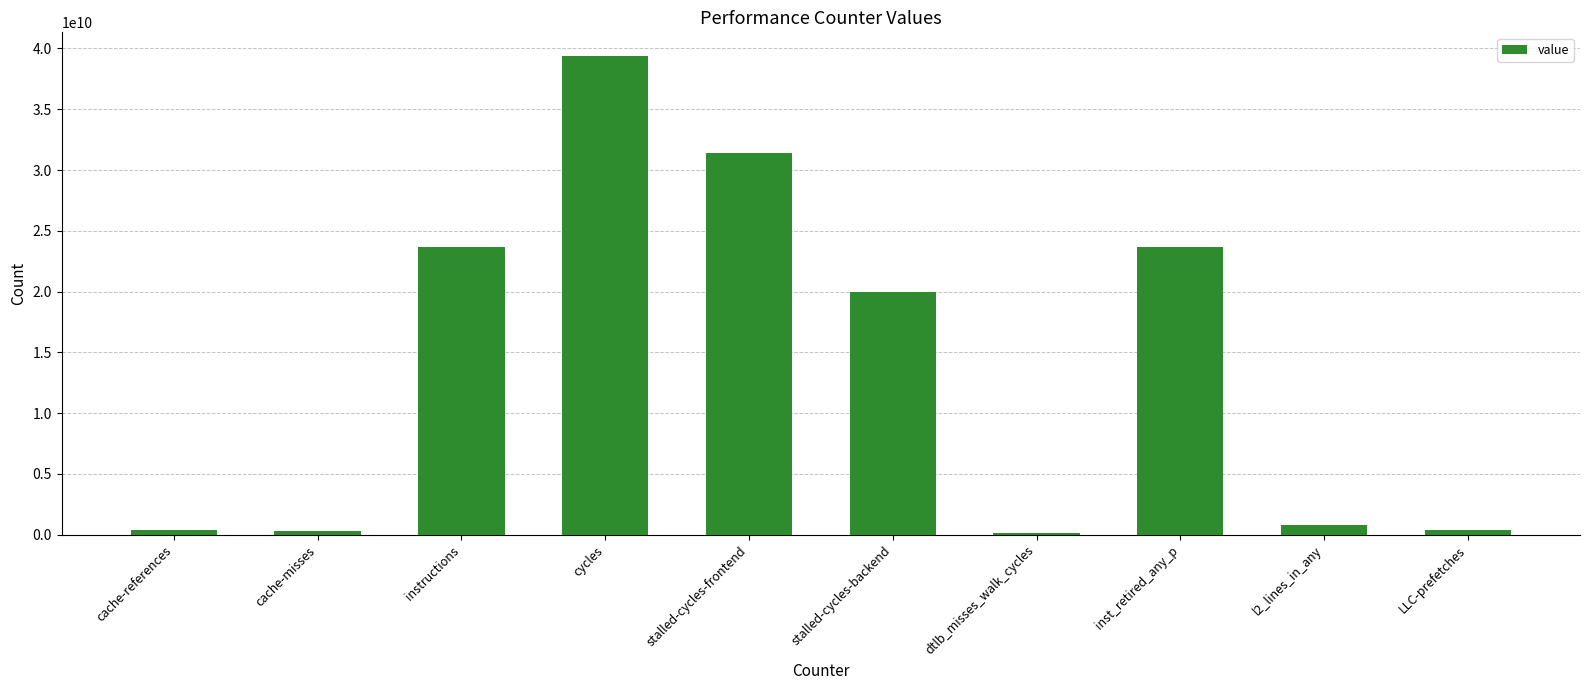

Which has a higher value, instructions or cache-misses?

instructions